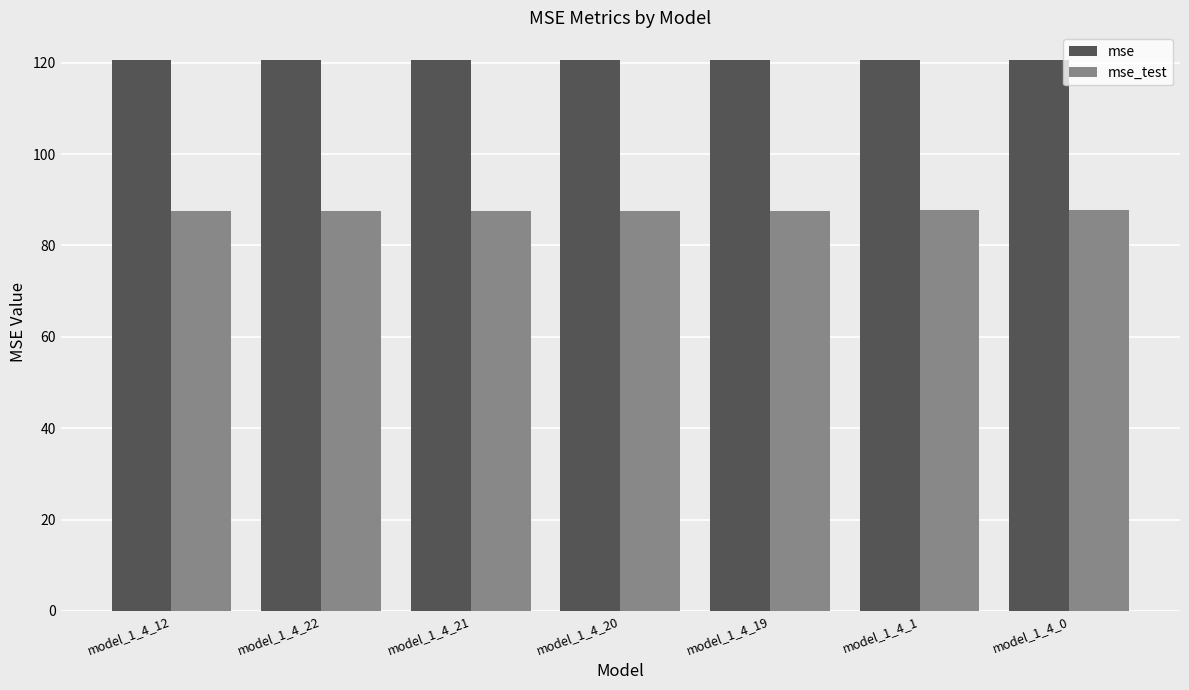

What is the difference between the maximum and minimum values in the mse_test series?

0.3